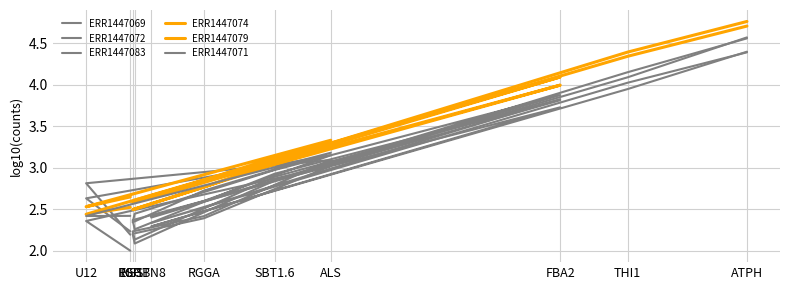

How many lines are shown in the chart?

6